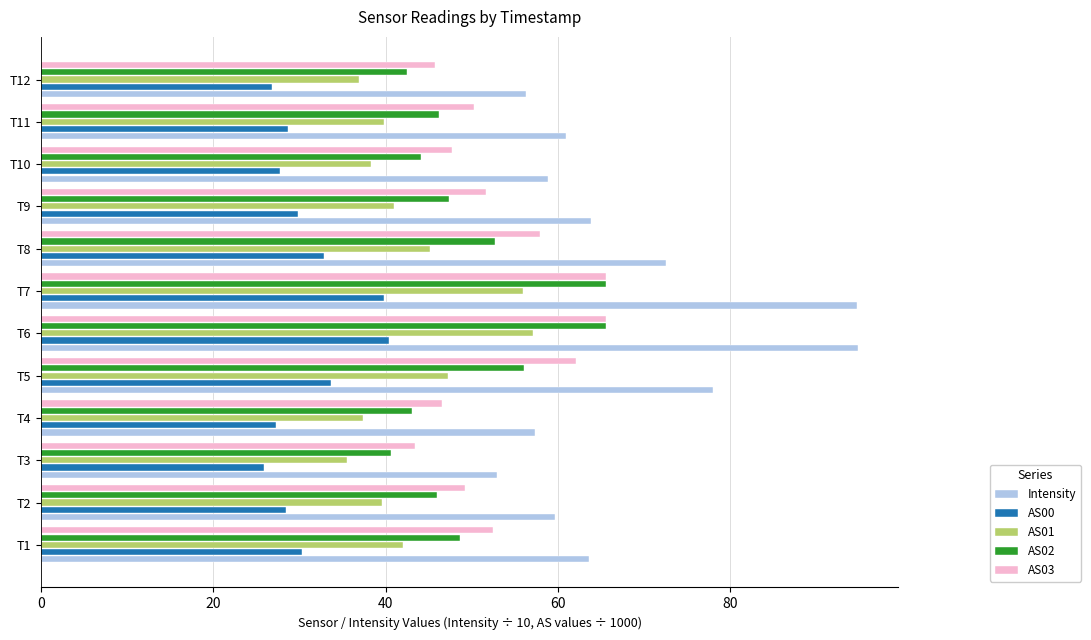

The value of AS00 at T4 is 45.9. True or false?

False